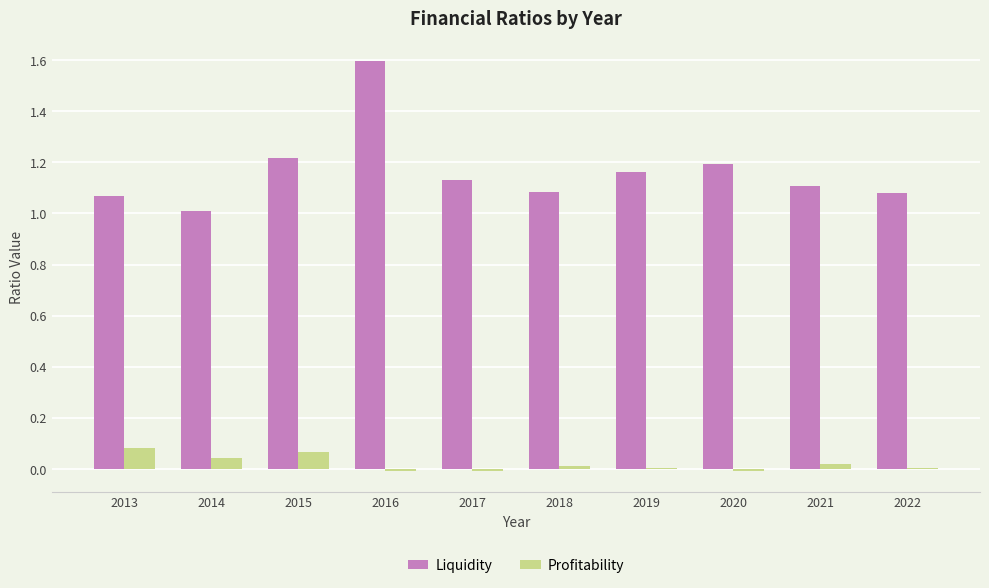

Is it true that Liquidity equals 1.0 at 2014?

True